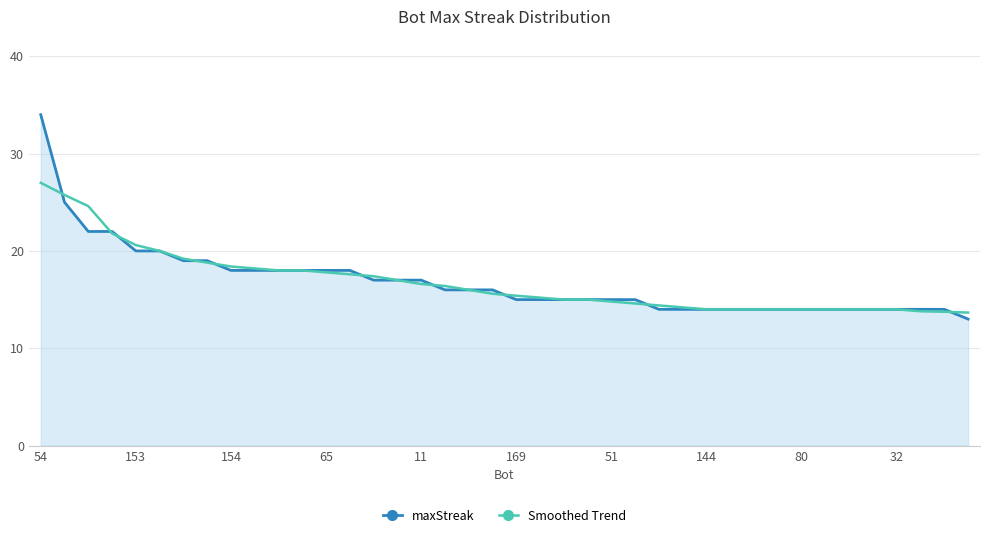

Rank the series by their maximum value, from lowest to highest.

Smoothed Trend, maxStreak